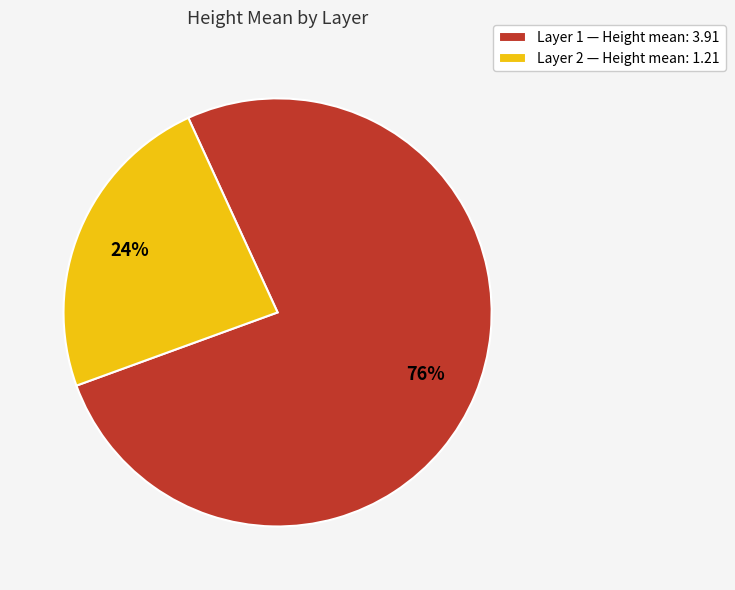

What is the majority slice?

Layer 1